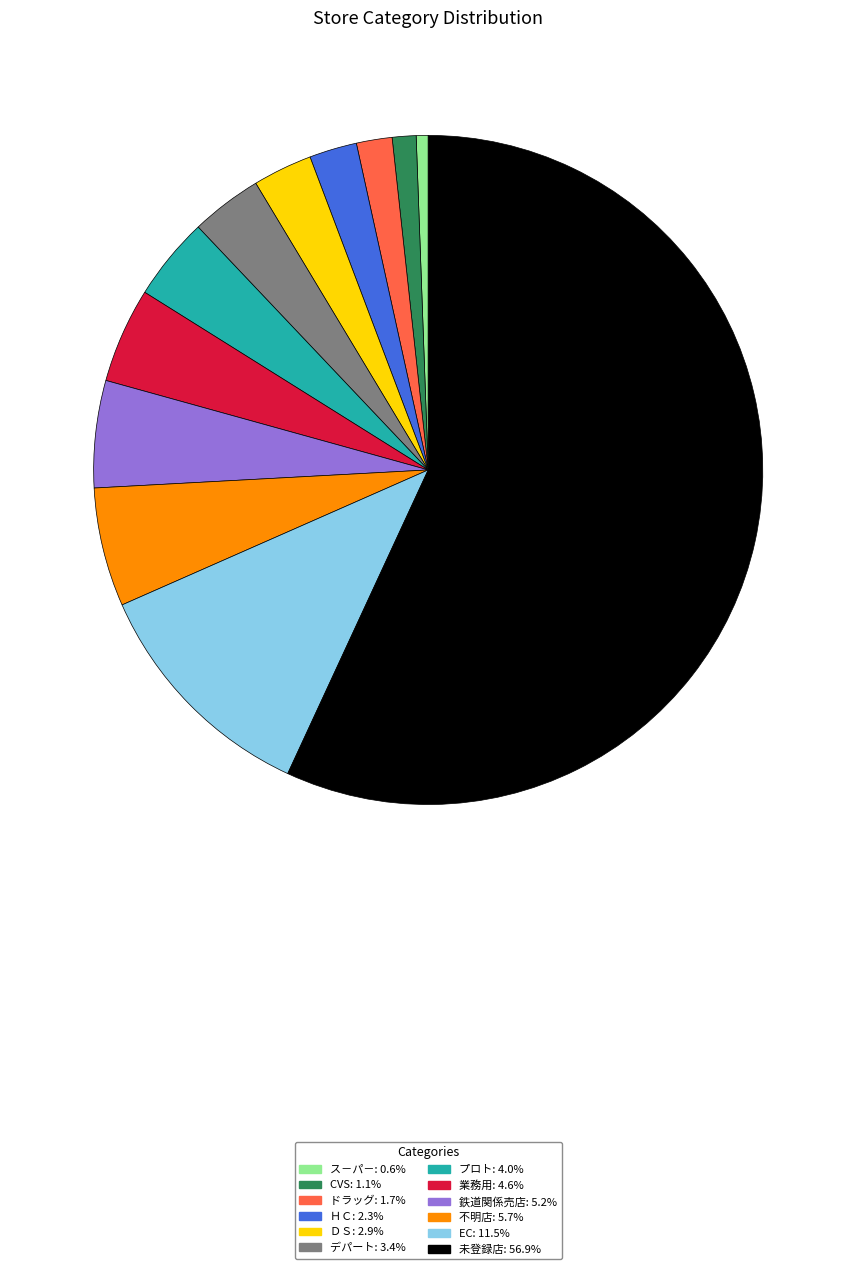

The 業務用 slice represents 5% of the pie. True or false?

True